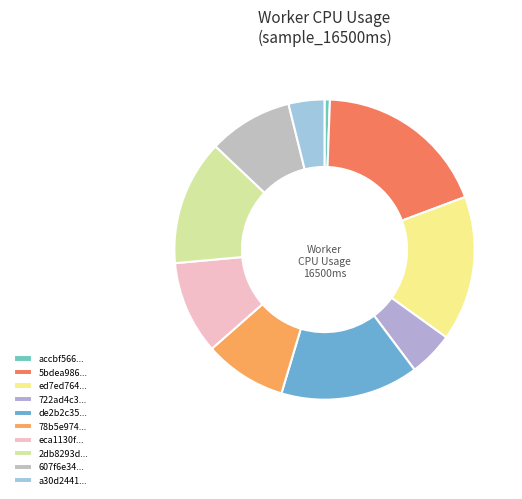

How many slices are in this pie chart?

10